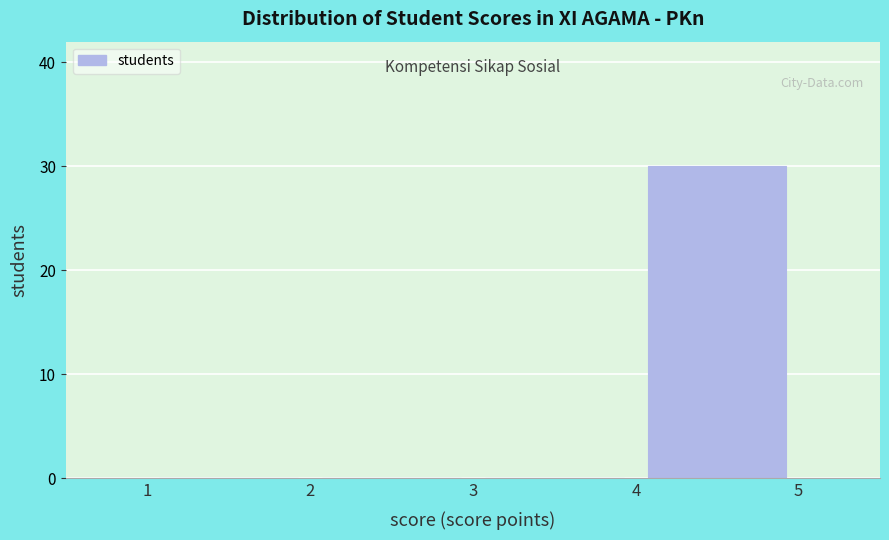

Reading left to right, transcribe this chart: for each bar, give the range it covers on the x-axis and its height. The values are not printed on the chart, so give them approximately, as read against the axis.

1 to 2: 0
2 to 3: 0
3 to 4: 0
4 to 5: 30